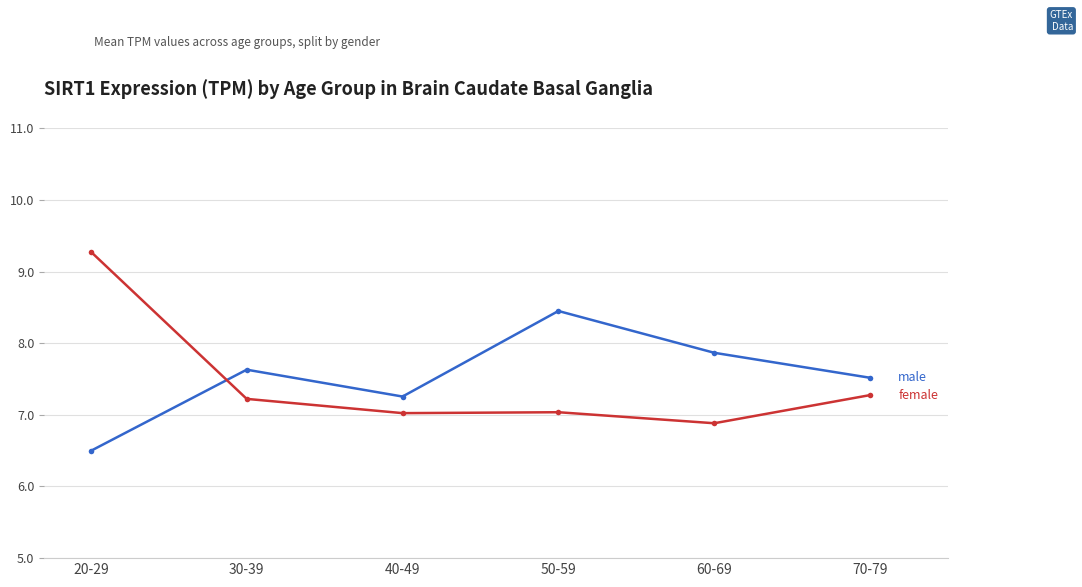

What is the spread (max minus min) of values at 20-29?

2.8